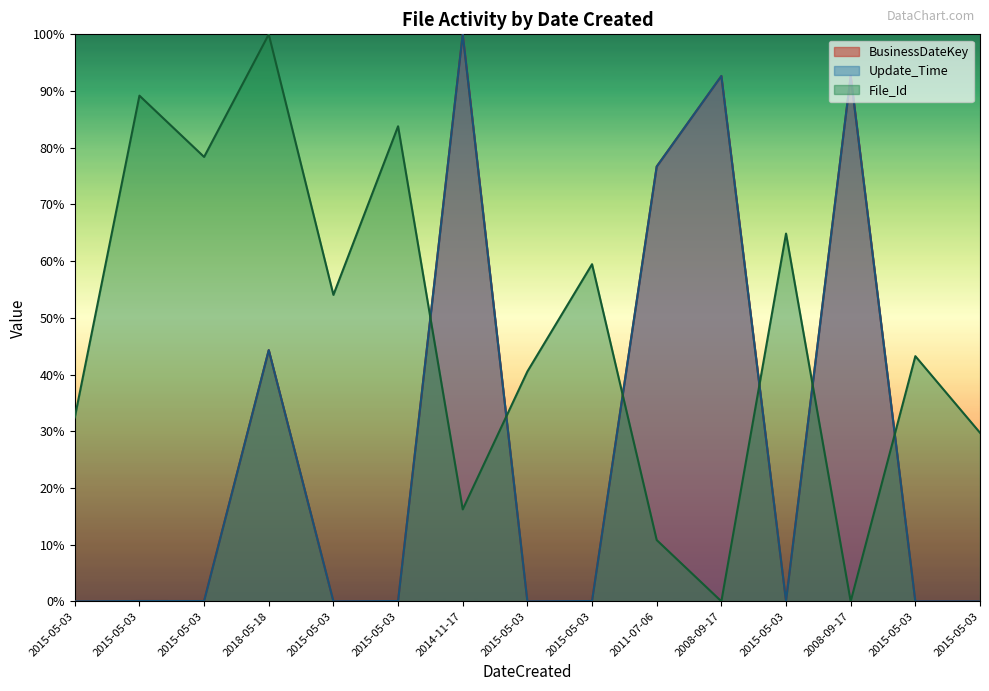

Which series ends up on top after the final intersection of File_Id and BusinessDateKey?

File_Id